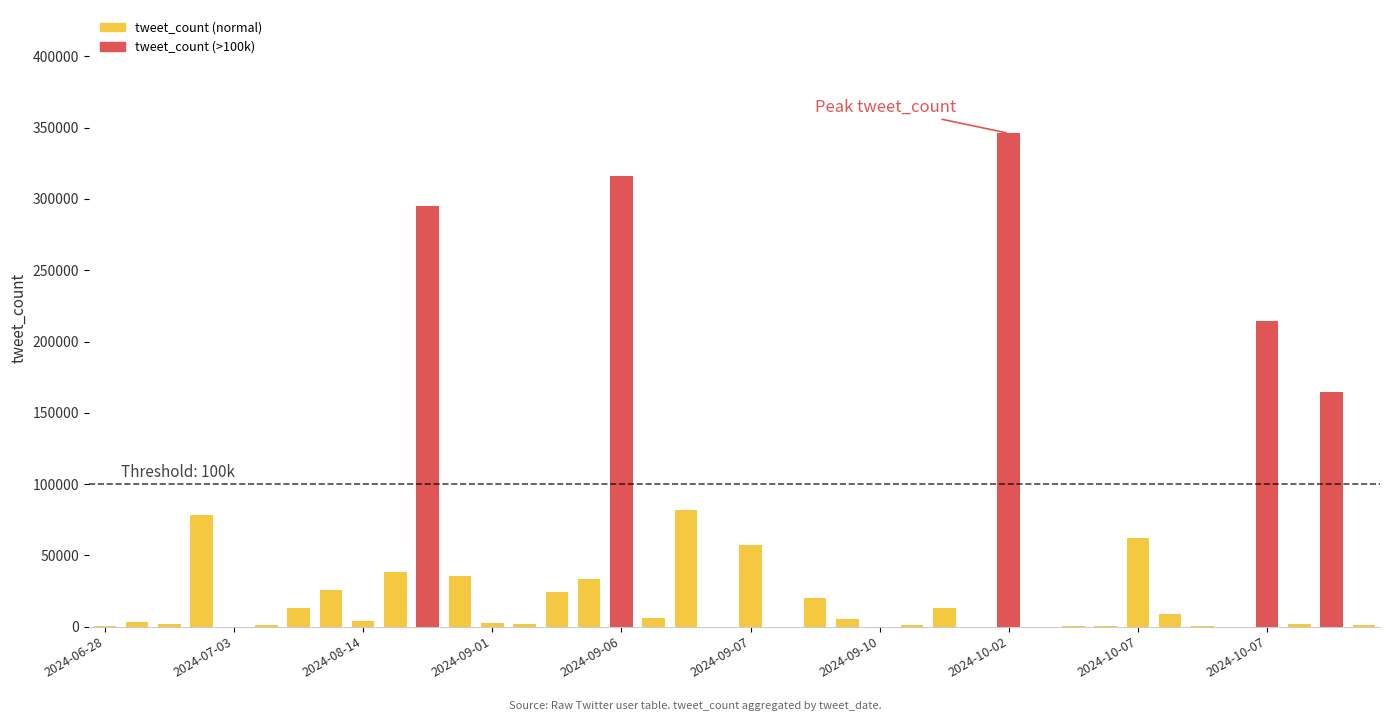

What is the maximum value shown in the chart?

346031